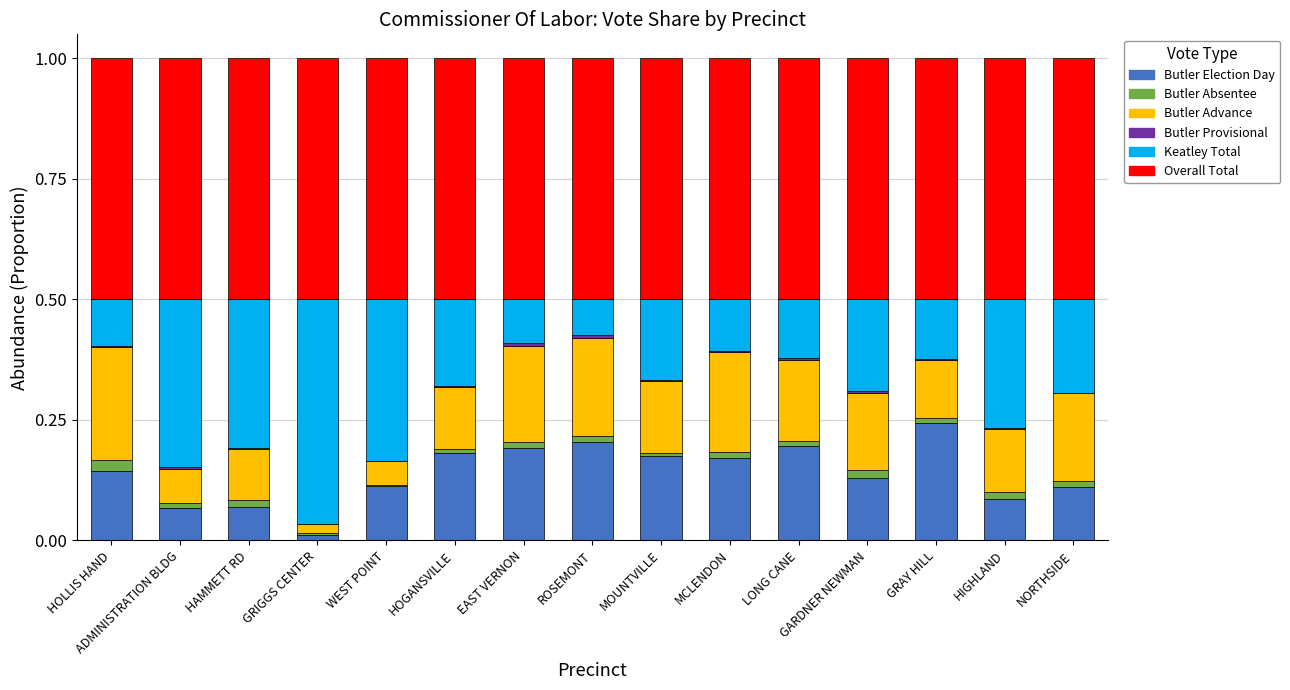

What is the sum of all Butler Election Day values?

2.1